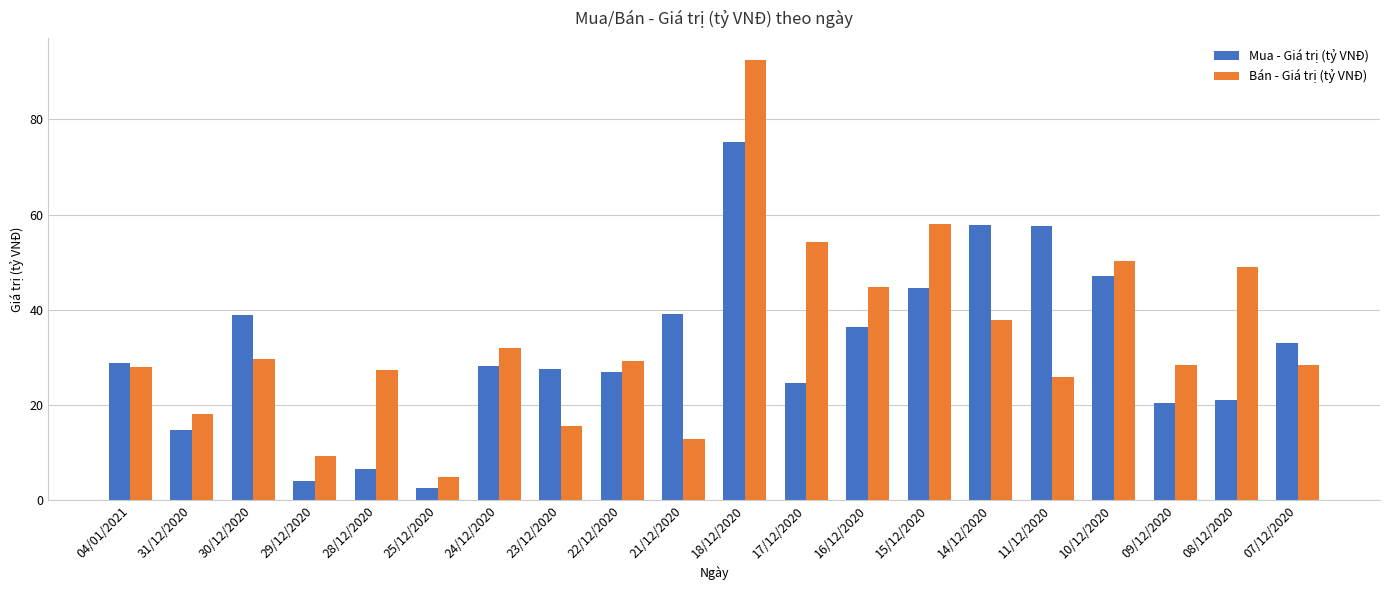

Which label corresponds to the smallest value in the chart?

25/12/2020